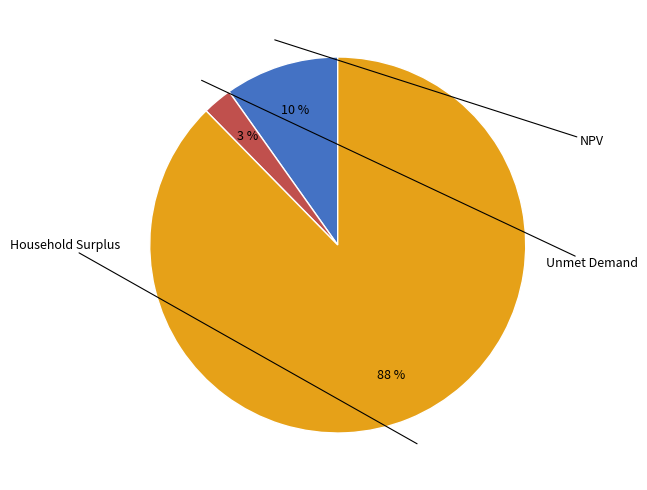

What percentage is the Unmet Demand slice, to the nearest percent?

3%